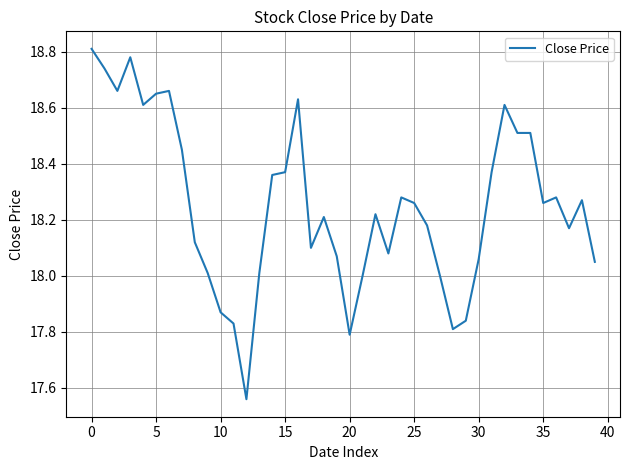

How many lines are shown in the chart?

1